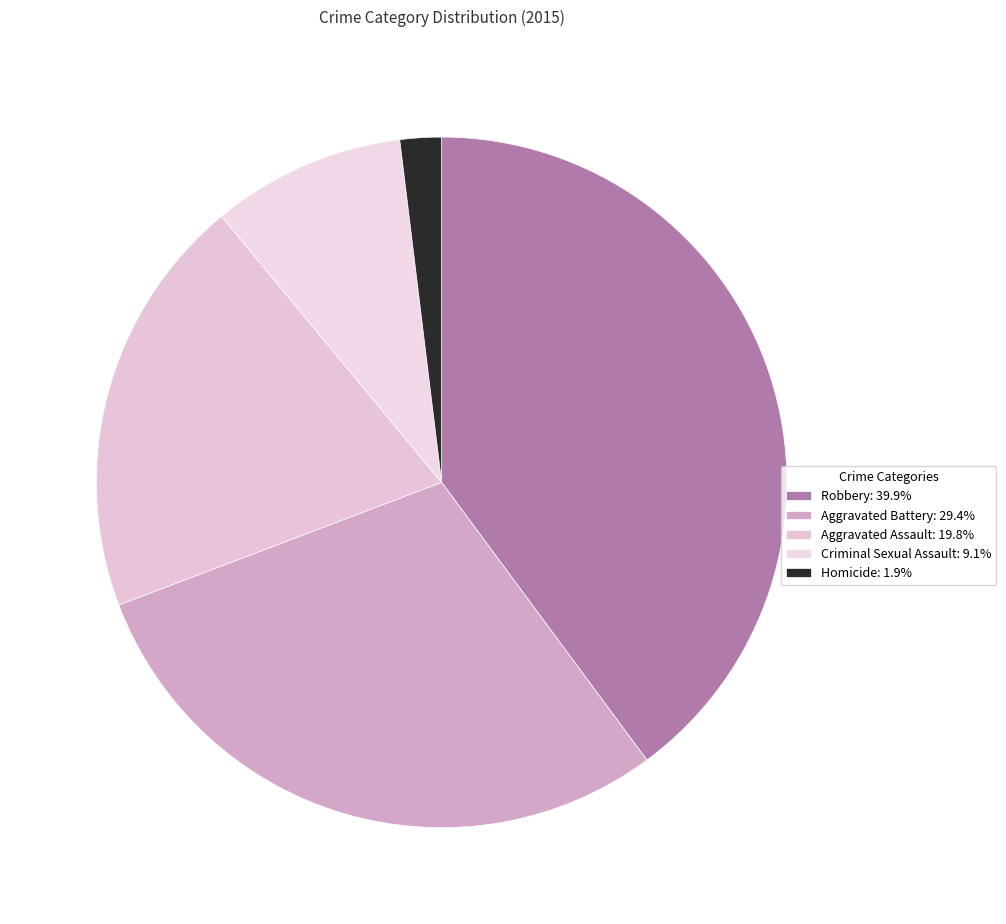

True or false: Criminal Sexual Assault accounts for 1% of the total.

False